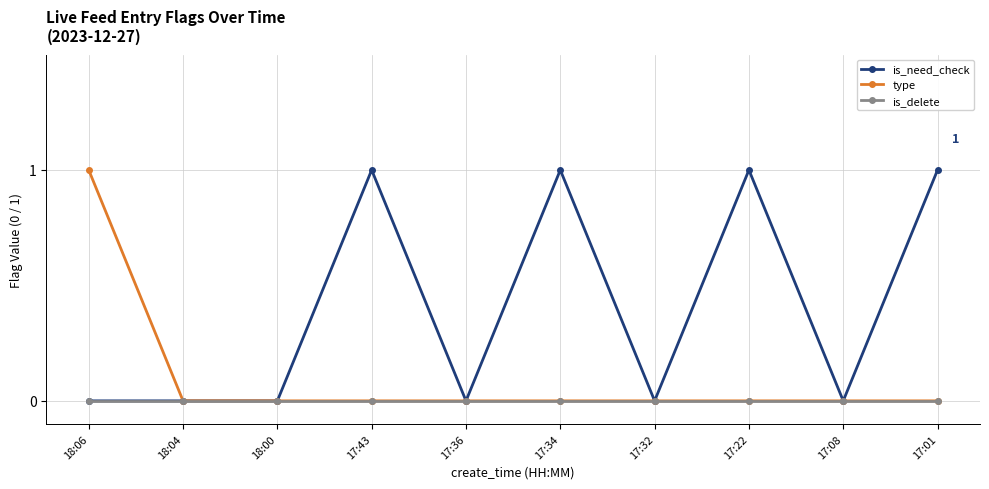

Is the value of is_need_check at 17:34 greater than the value of is_delete at 17:01?

Yes